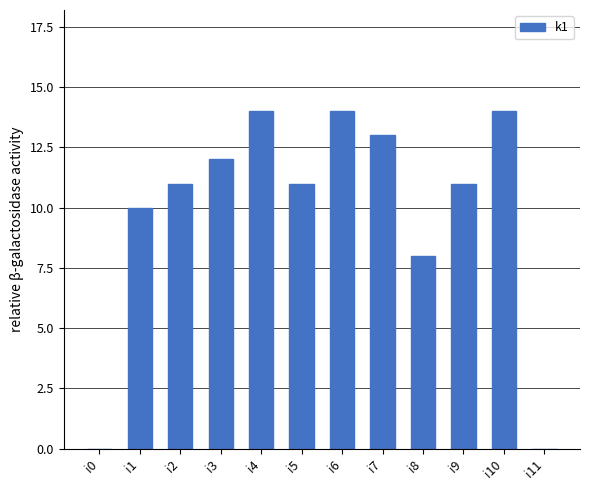

What value does the data have at i5, to the nearest 5?

10